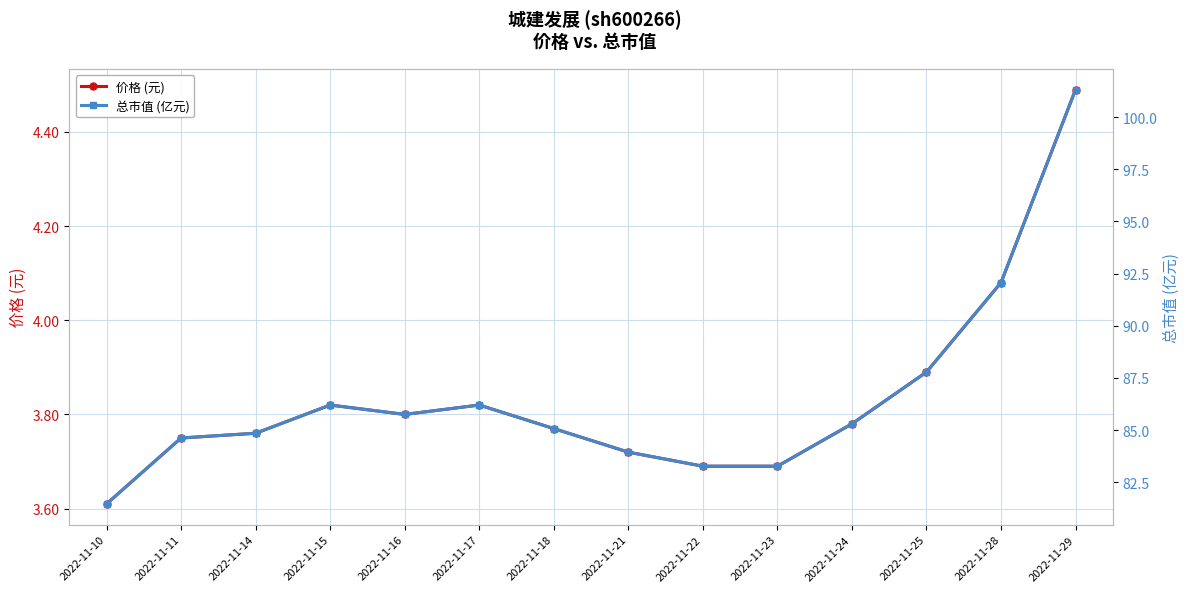

Does the chart have visible grid lines?

Yes